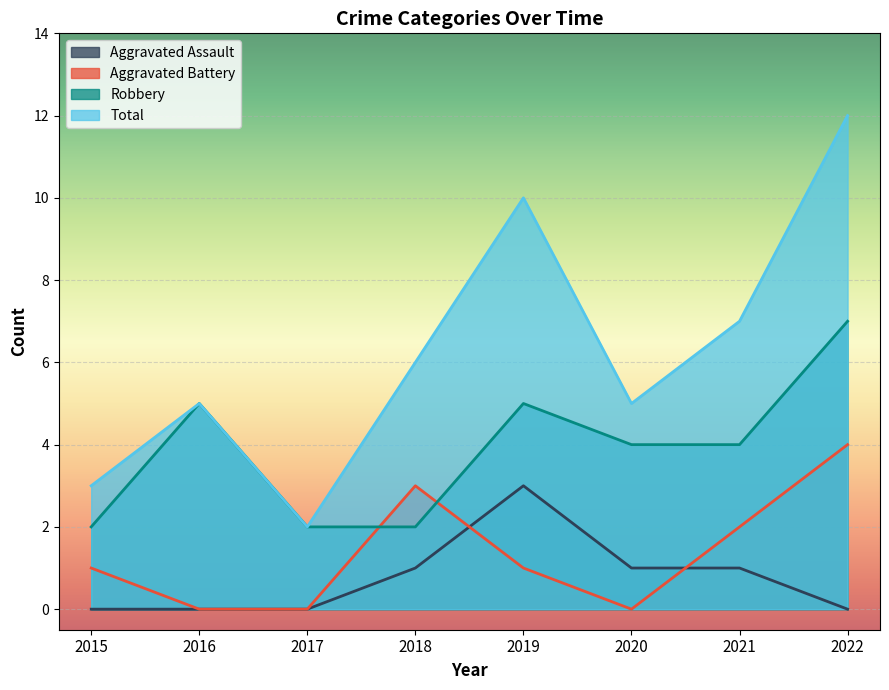

What is the value of the Total point at the 2nd from the left?

5